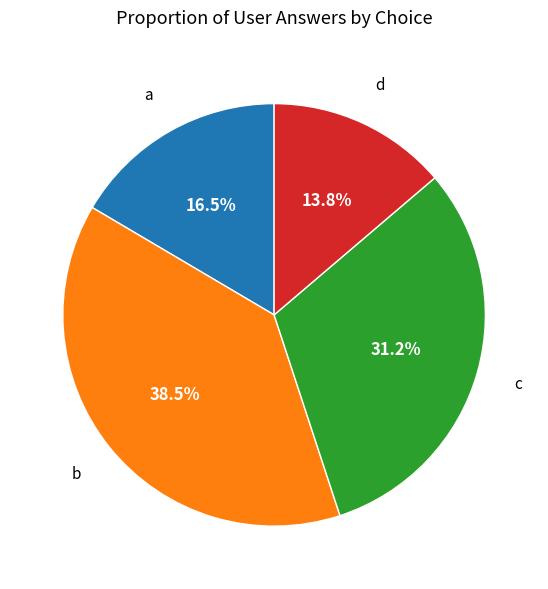

Does a represent more than half of the total?

No